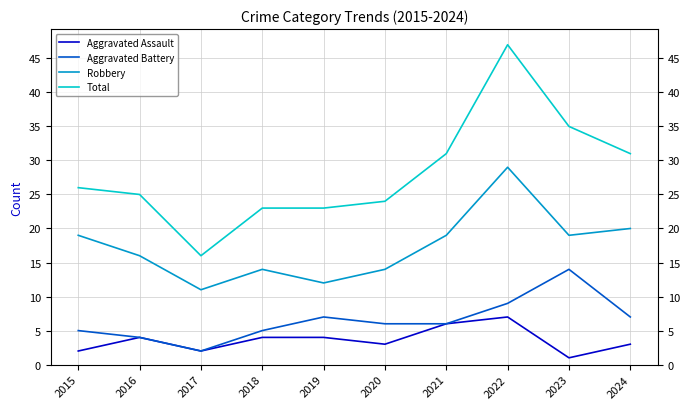

At which category does Total reach its first local valley?

2017